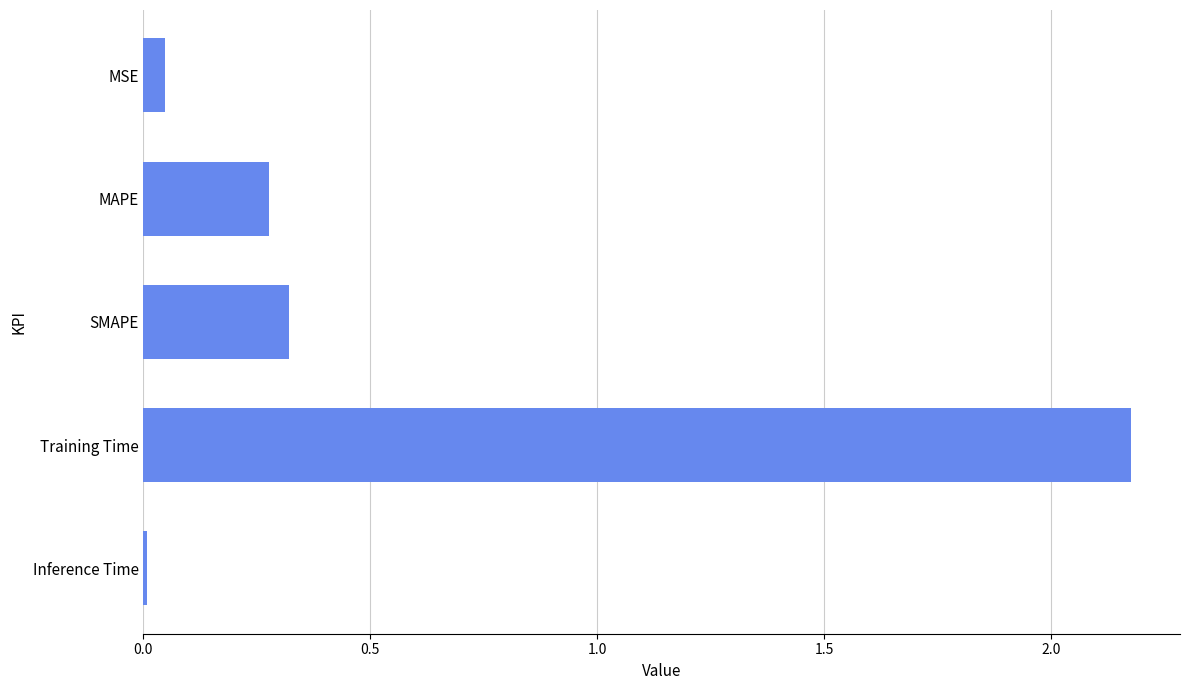

Are the bars horizontal?

Yes